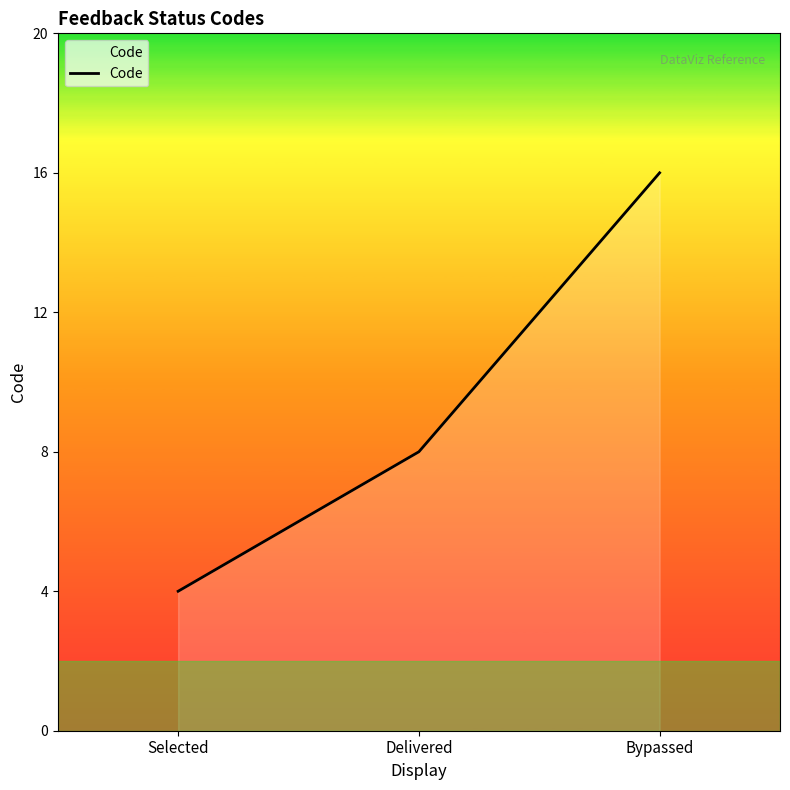

What position from the left is Selected?

1